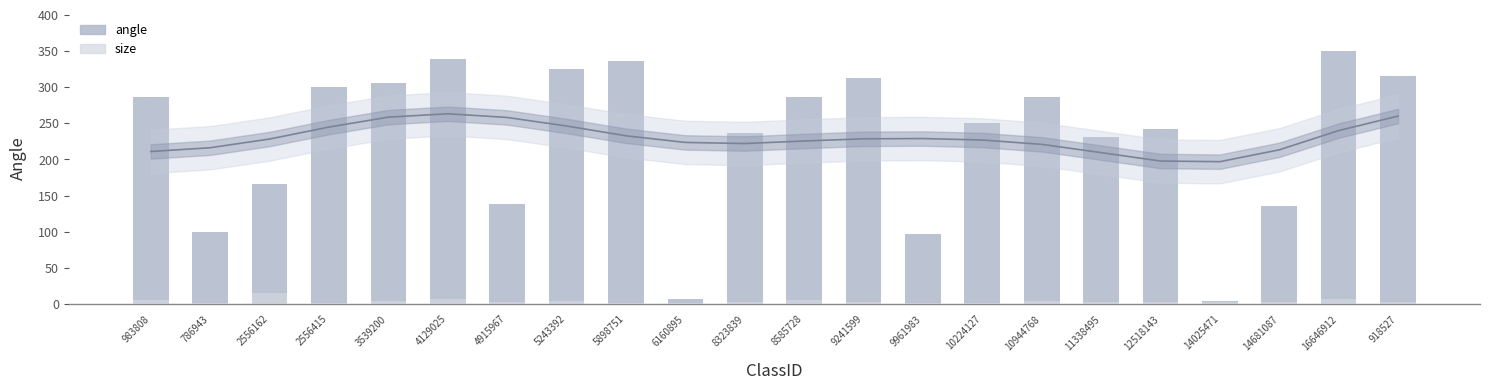

Reading left to right, list all the values displayed in this chart.

angle: 983808=286.9	786943=99.9	2556162=166.0	2556415=300.6	3539200=306.5	4129025=339.5	4915967=138.2	5243392=325.7	5898751=336.5	6160895=6.5	8323839=236.0	8585728=286.9	9241599=312.8	9961983=96.8	10224127=250.1	10944768=285.9	11338495=231.4	12518143=241.8	14025471=4.7	14681087=135.4	16646912=350.4	918527=315.0
size: 983808=5.8	786943=1.8	2556162=14.9	2556415=1.9	3539200=3.8	4129025=7.6	4915967=2.4	5243392=4.9	5898751=1.9	6160895=2.0	8323839=2.5	8585728=5.1	9241599=3.2	9961983=2.1	10224127=2.1	10944768=4.2	11338495=2.6	12518143=2.7	14025471=2.7	14681087=3.5	16646912=7.2	918527=2.9